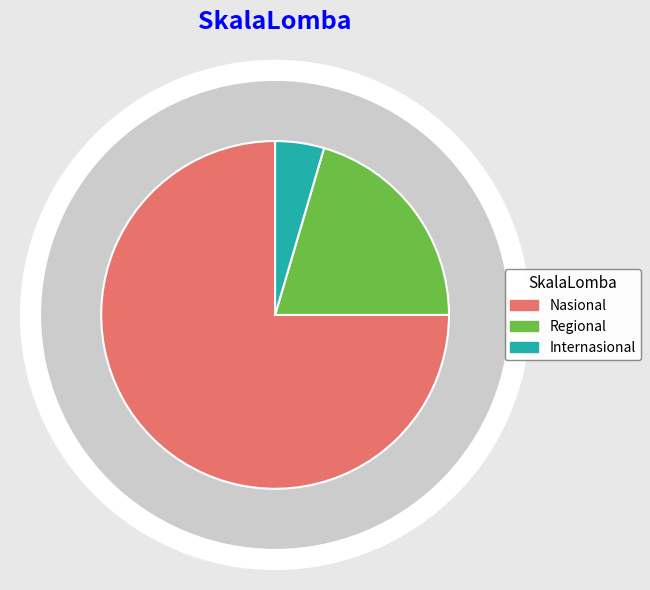

What percentage is the Nasional slice, to the nearest percent?

75%